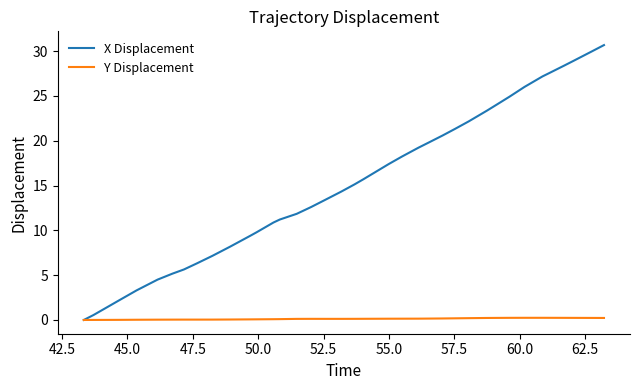

Which series has the largest total across all categories?

X Displacement